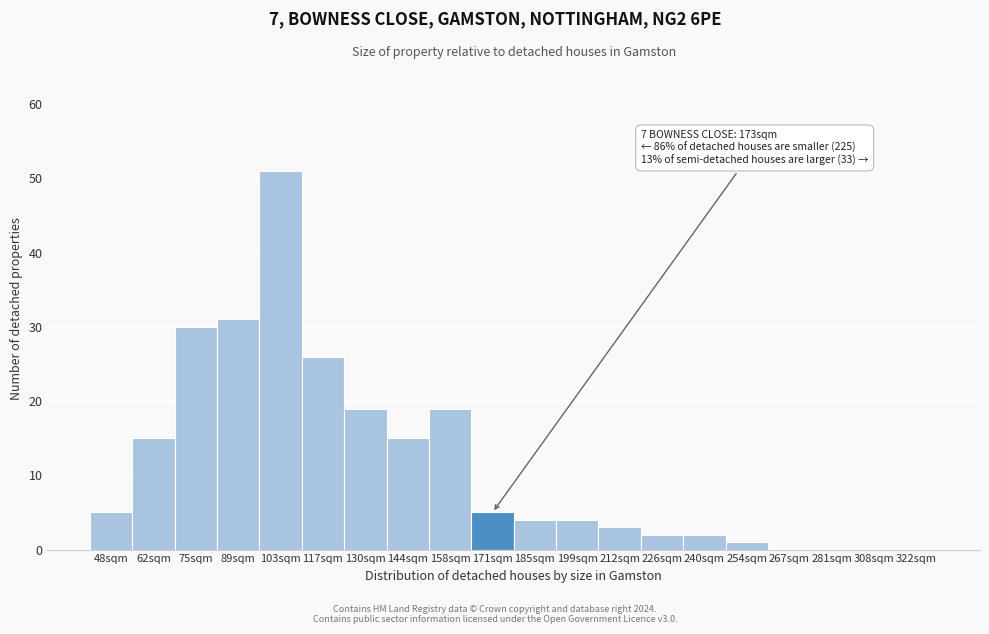

Reading left to right, list all the values displayed in this chart.

48sqm=5	62sqm=15	75sqm=30	89sqm=31	103sqm=51	117sqm=26	130sqm=19	144sqm=15	158sqm=19	171sqm=5	185sqm=4	199sqm=4	212sqm=3	226sqm=2	240sqm=2	254sqm=1	267sqm=0	281sqm=0	308sqm=0	322sqm=0